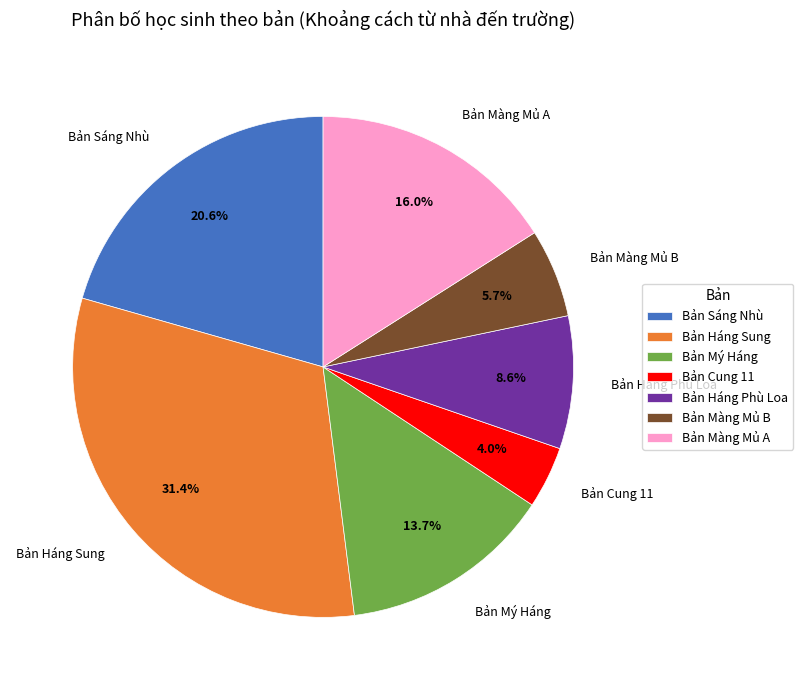

Is it true that Bản Màng Mủ B is 6% of the pie?

True